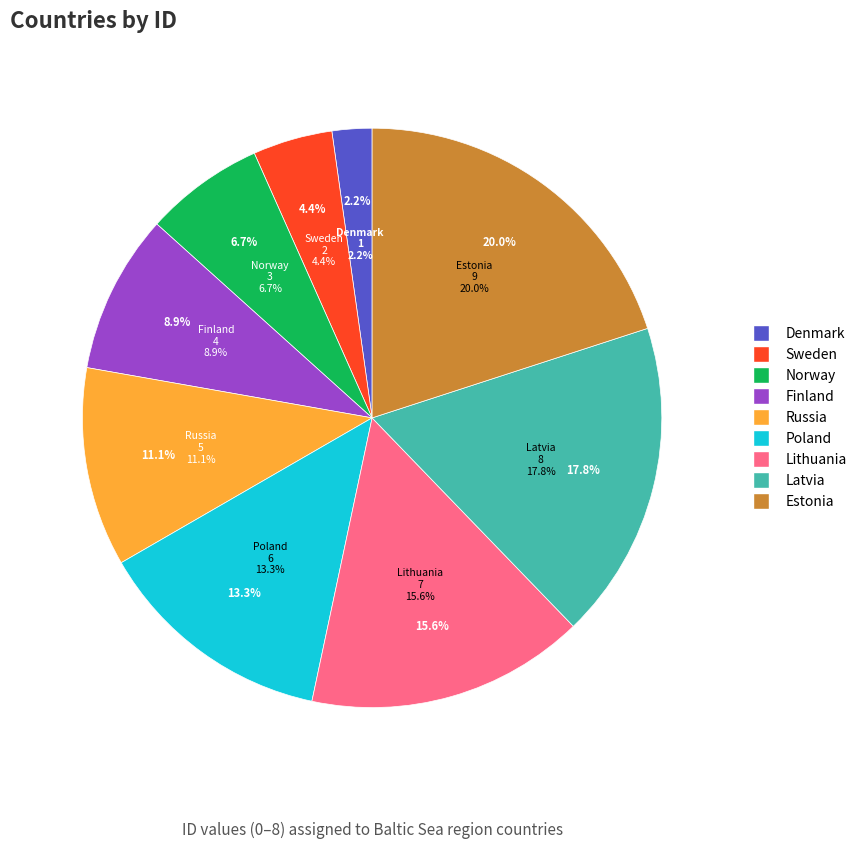

Which slice is the smallest?

Denmark